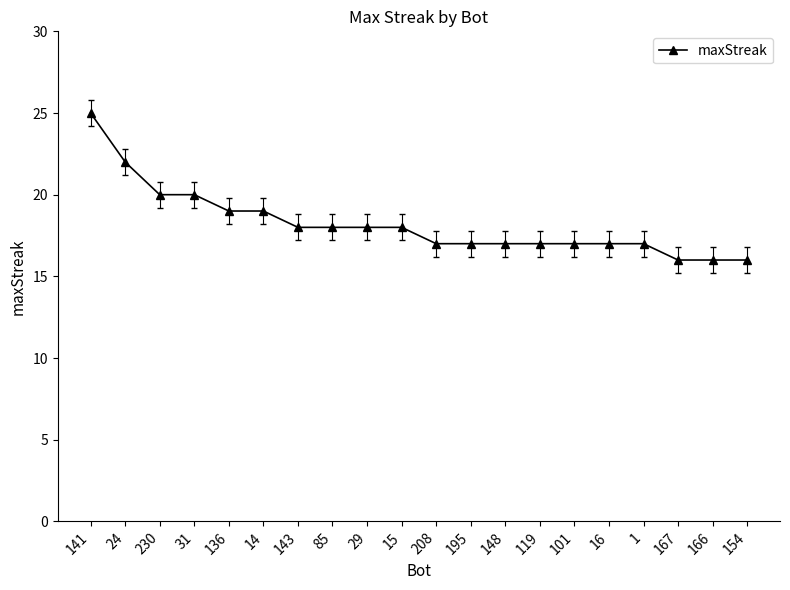

What is the label of the 15th point from the left?

101